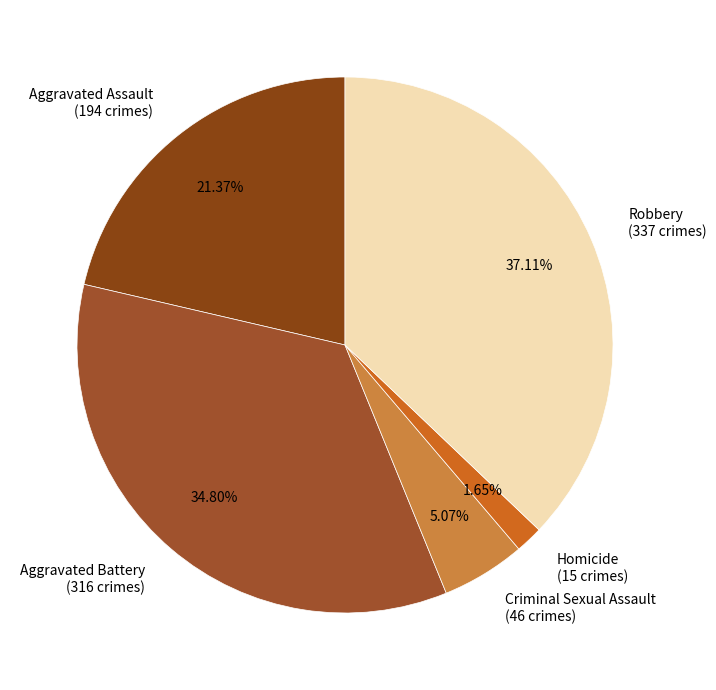

Count the number of slices in the pie.

5